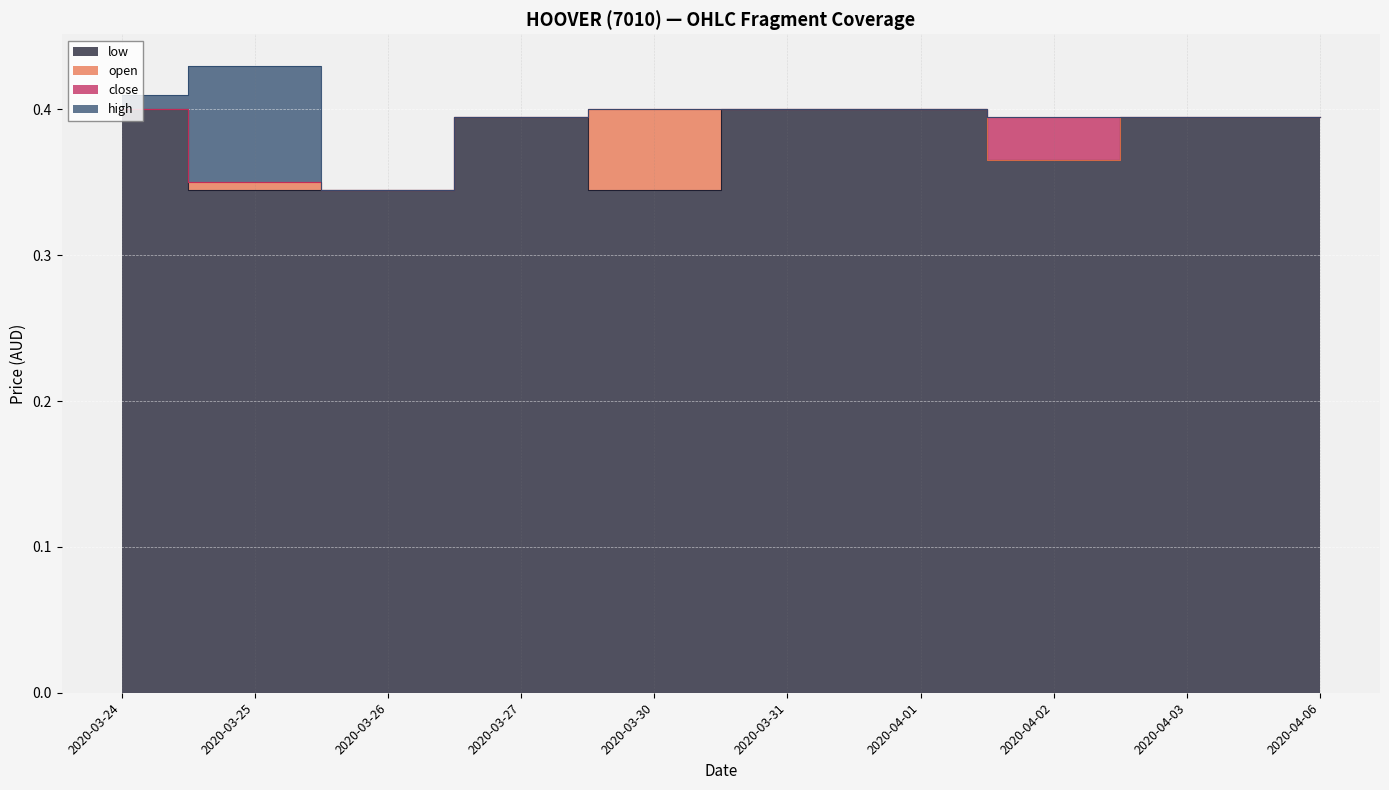

True or false: low and open intersect in this chart.

False